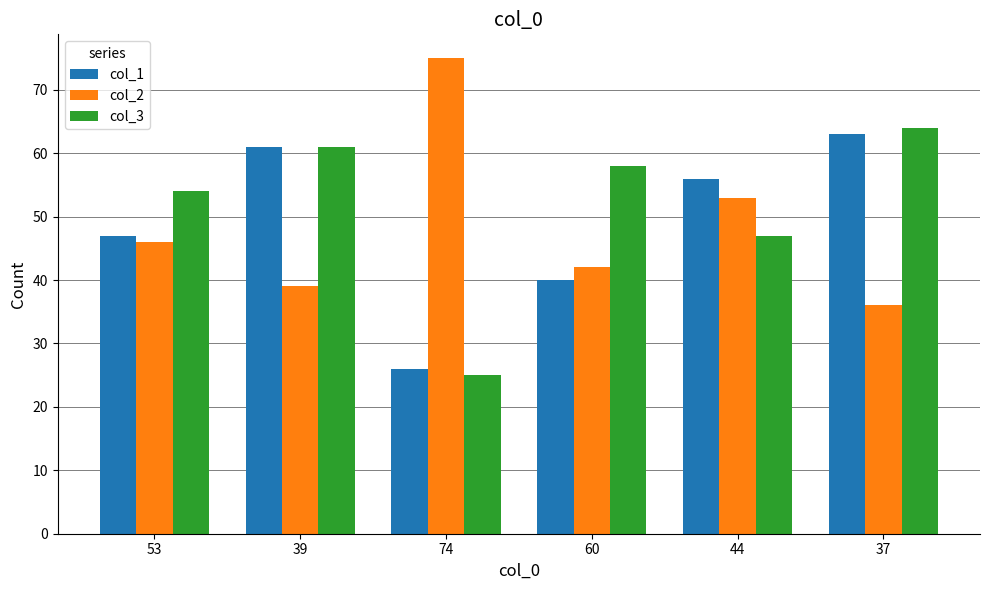

What are all the series names shown in the legend?

col_1, col_2, col_3